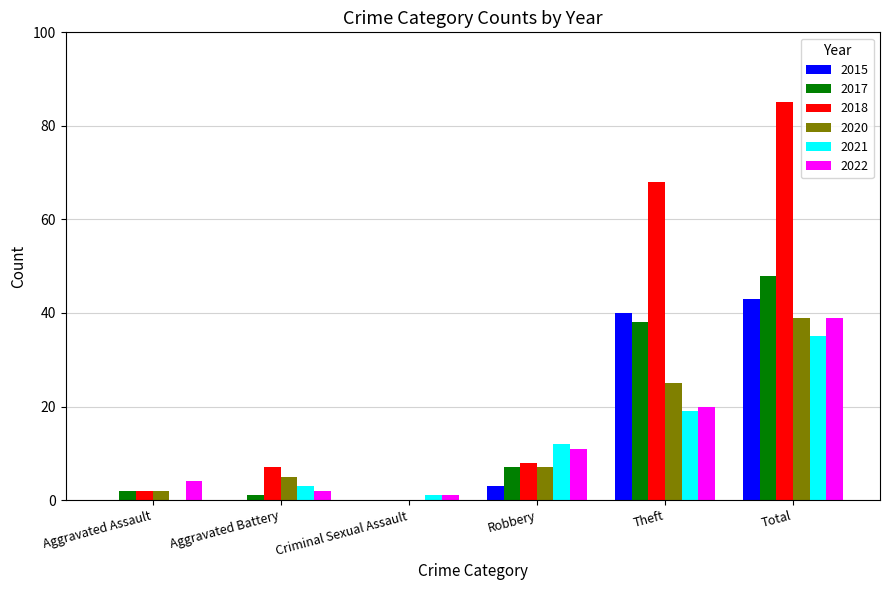

How many series are shown in this chart?

6